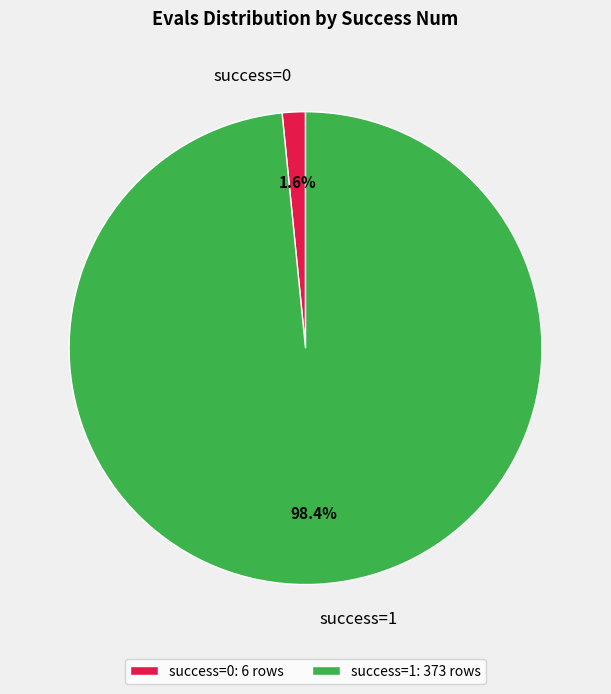

Combined, do success=1 and success=0 account for over 50%?

Yes